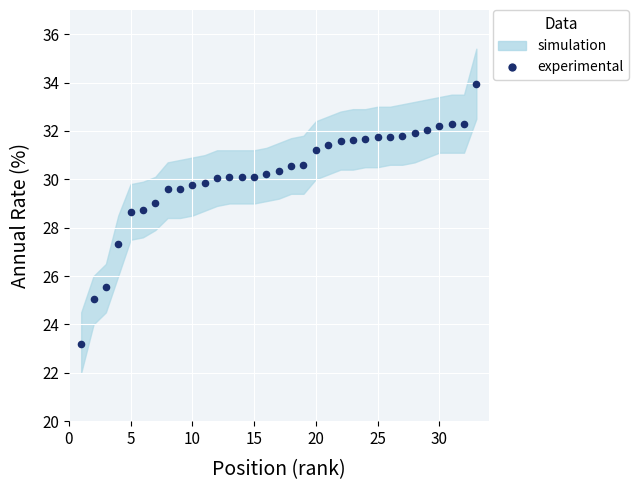

What is the range of X values (max minus min)?

32.0